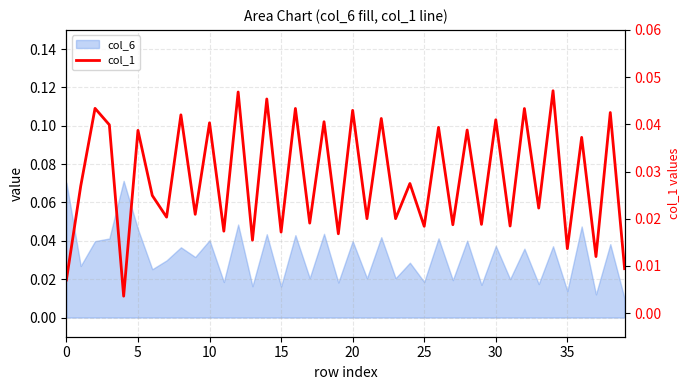

Is it true that the value at 37 is 0.0?

False